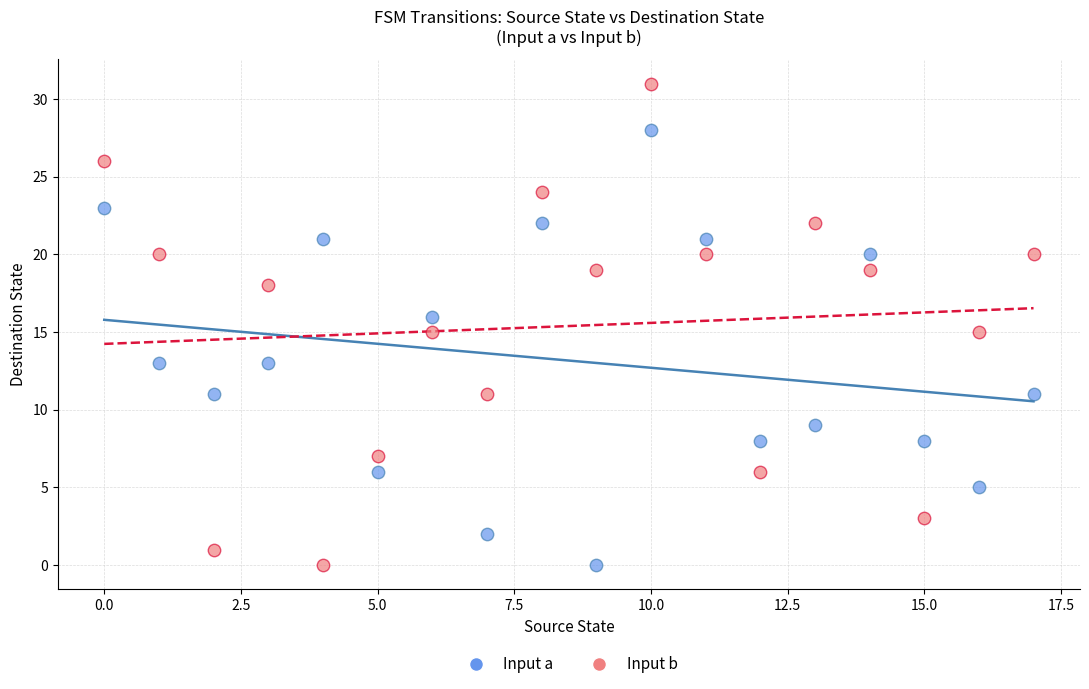

Across all data points, what is the range of Y values (max minus min)?

31